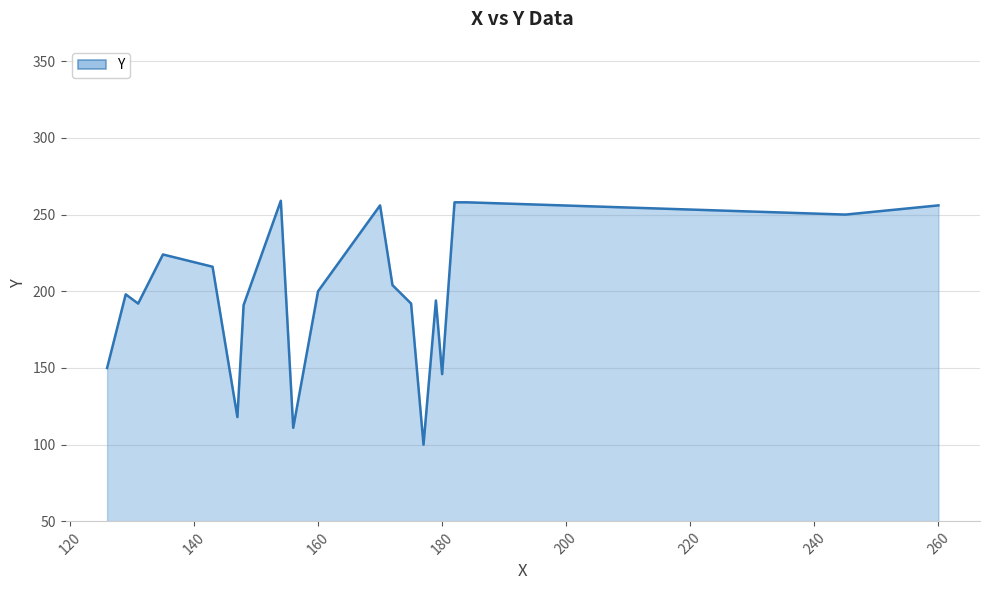

What is the difference between the maximum and minimum values?

159